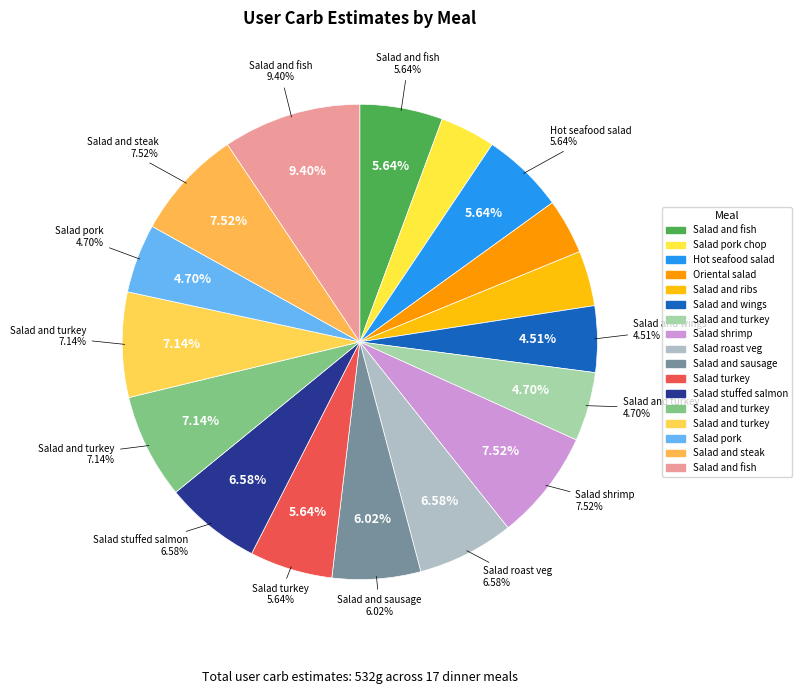

To the nearest percent, what percentage of the pie is Salad and turkey (273)?

7%